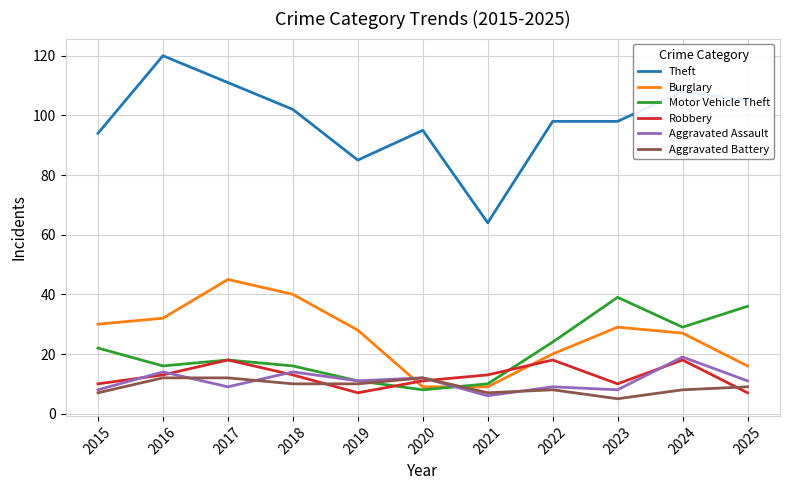

True or false: Theft and Aggravated Battery intersect in this chart.

False